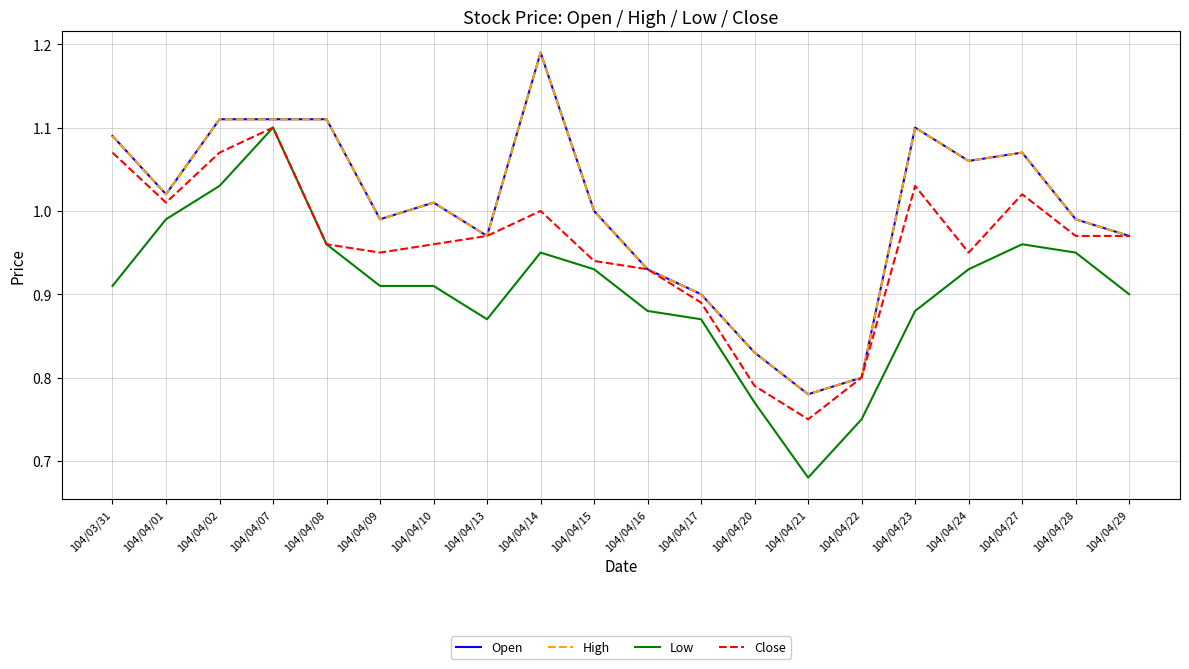

Reading left to right, list all the values displayed in this chart.

Open: 104/03/31=1.1	104/04/01=1.0	104/04/02=1.1	104/04/07=1.1	104/04/08=1.1	104/04/09=1.0	104/04/10=1.0	104/04/13=1.0	104/04/14=1.2	104/04/15=1.0	104/04/16=0.9	104/04/17=0.9	104/04/20=0.8	104/04/21=0.8	104/04/22=0.8	104/04/23=1.1	104/04/24=1.1	104/04/27=1.1	104/04/28=1.0	104/04/29=1.0
High: 104/03/31=1.1	104/04/01=1.0	104/04/02=1.1	104/04/07=1.1	104/04/08=1.1	104/04/09=1.0	104/04/10=1.0	104/04/13=1.0	104/04/14=1.2	104/04/15=1.0	104/04/16=0.9	104/04/17=0.9	104/04/20=0.8	104/04/21=0.8	104/04/22=0.8	104/04/23=1.1	104/04/24=1.1	104/04/27=1.1	104/04/28=1.0	104/04/29=1.0
Low: 104/03/31=0.9	104/04/01=1.0	104/04/02=1.0	104/04/07=1.1	104/04/08=1.0	104/04/09=0.9	104/04/10=0.9	104/04/13=0.9	104/04/14=0.9	104/04/15=0.9	104/04/16=0.9	104/04/17=0.9	104/04/20=0.8	104/04/21=0.7	104/04/22=0.8	104/04/23=0.9	104/04/24=0.9	104/04/27=1.0	104/04/28=0.9	104/04/29=0.9
Close: 104/03/31=1.1	104/04/01=1.0	104/04/02=1.1	104/04/07=1.1	104/04/08=1.0	104/04/09=0.9	104/04/10=1.0	104/04/13=1.0	104/04/14=1.0	104/04/15=0.9	104/04/16=0.9	104/04/17=0.9	104/04/20=0.8	104/04/21=0.8	104/04/22=0.8	104/04/23=1.0	104/04/24=0.9	104/04/27=1.0	104/04/28=1.0	104/04/29=1.0